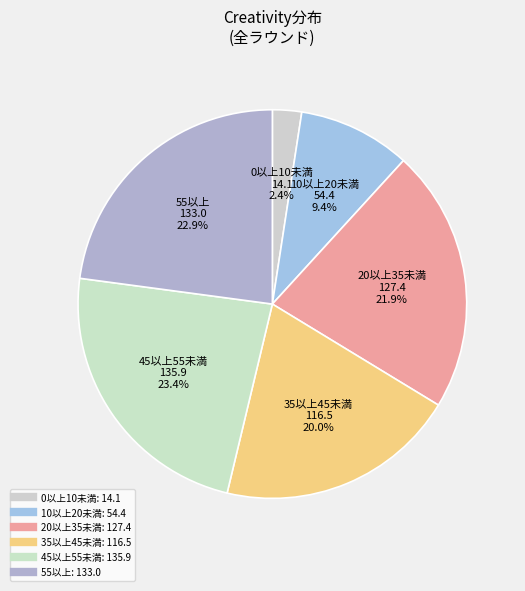

Is there any slice that represents more than half of the pie?

No